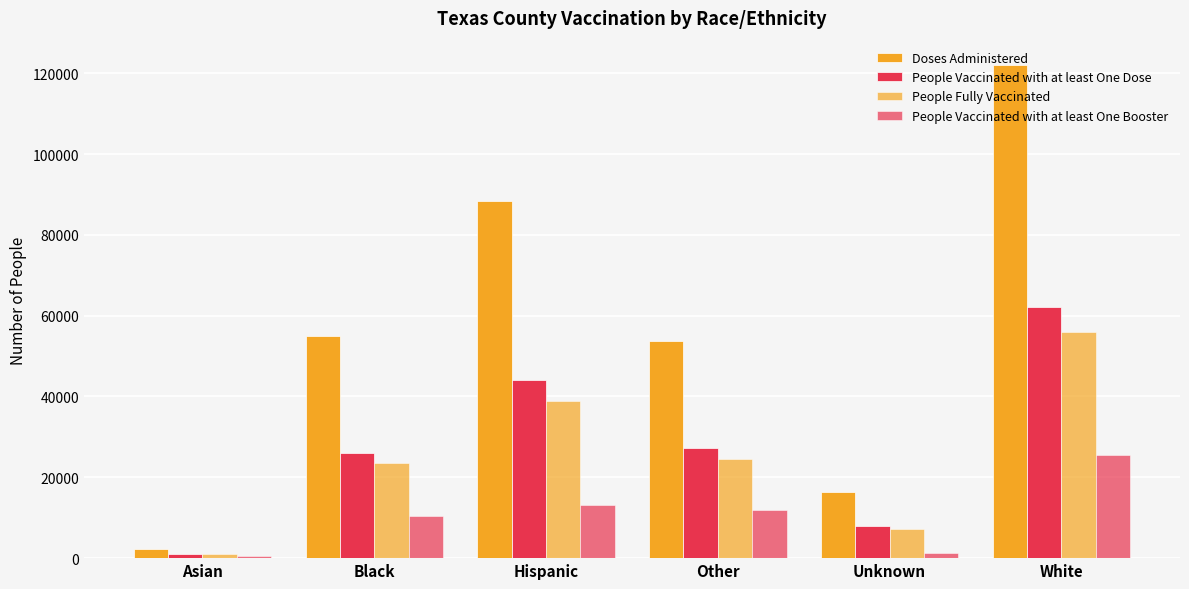

Does the chart contain stacked bars?

No